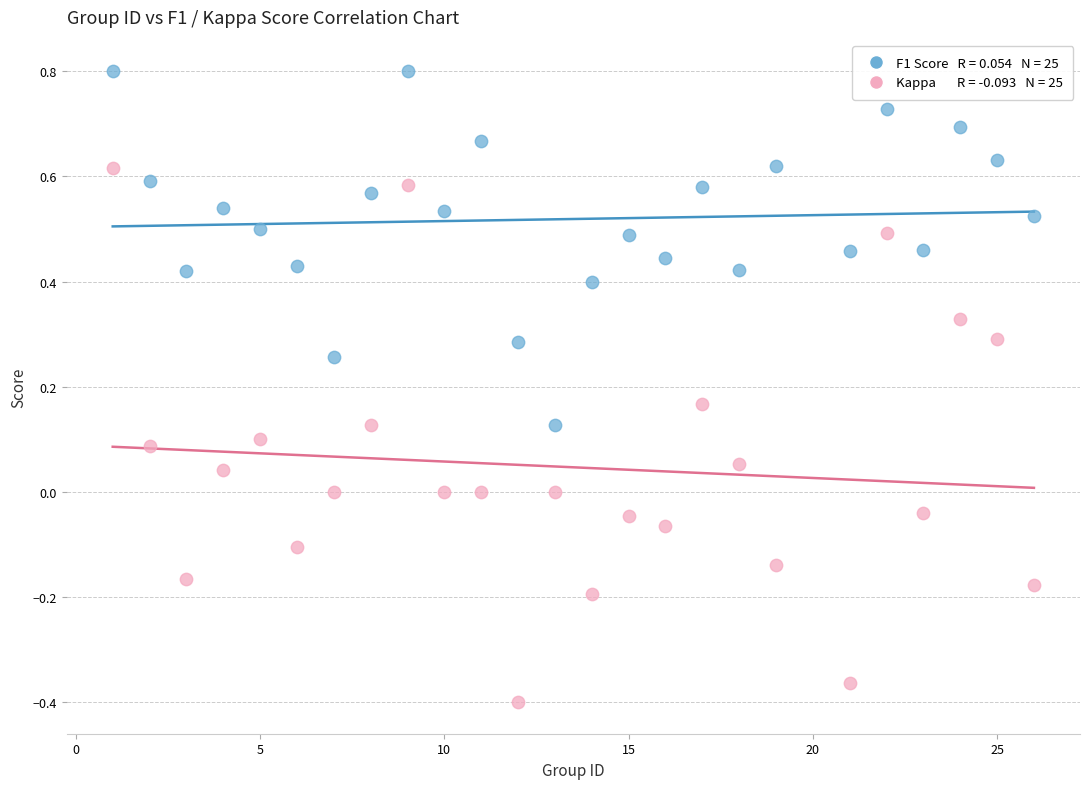

Across all data points, what is the range of X values (max minus min)?

25.0